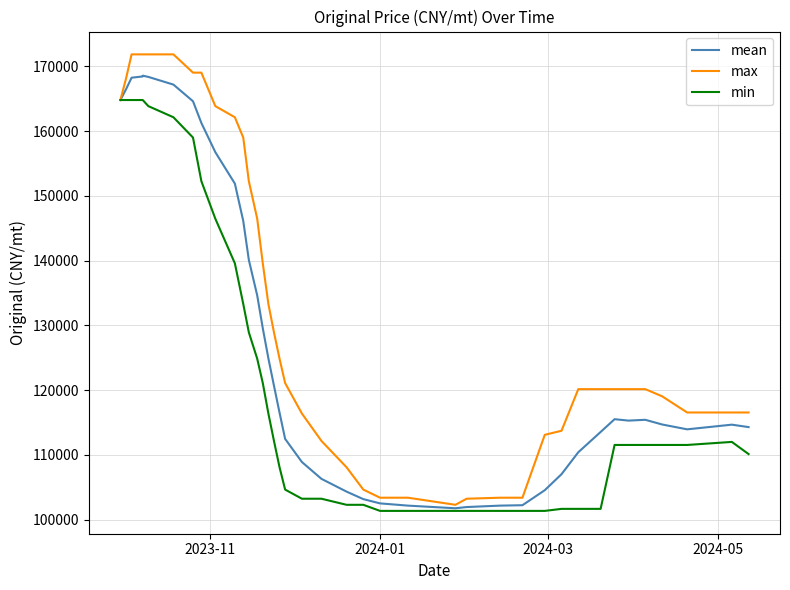

What is the value of the mean point at the 12th from the left?

146122.5